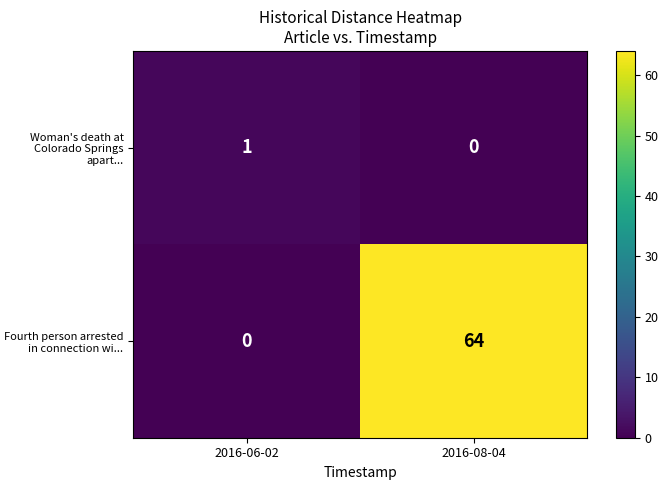

What is the difference between the maximum and minimum values in the Fourth person arrested in connection wi... series?

64